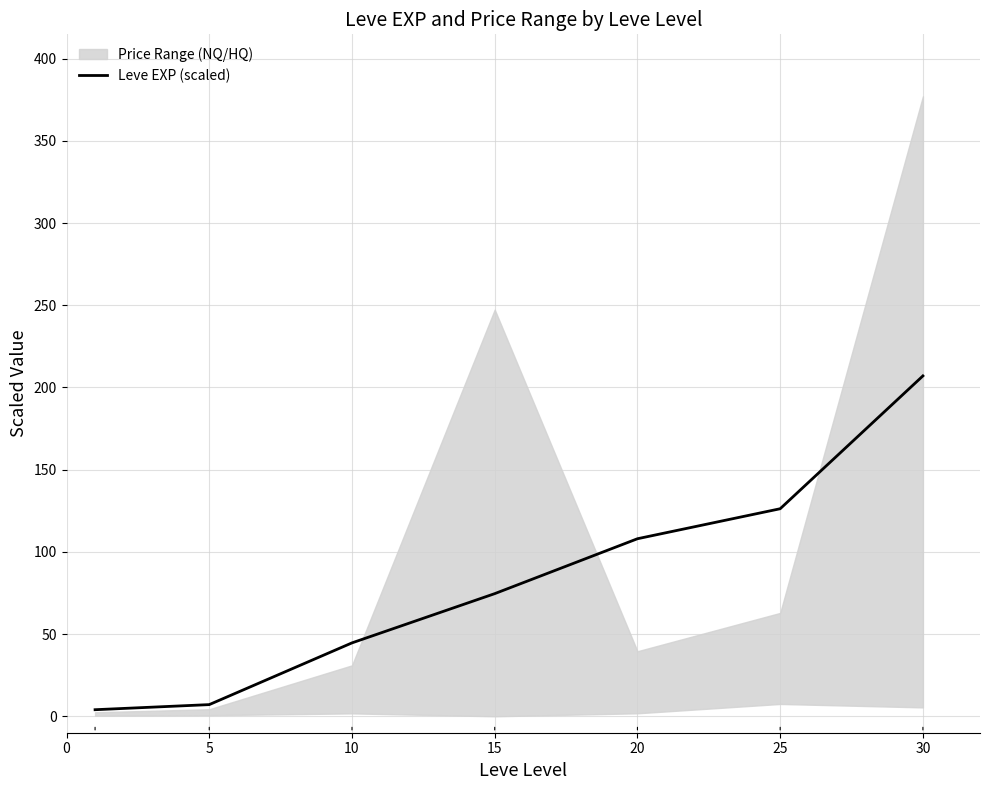

At which label does the data first exceed 74?

15